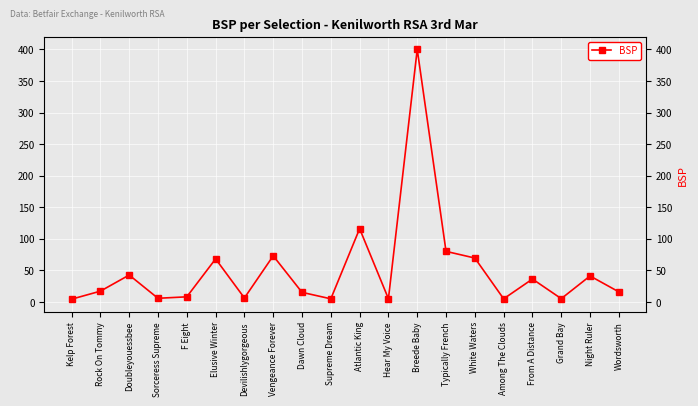

Reading right to left, list all the values displayed in this chart.

Wordsworth=15.6	Night Ruler=40.9	Grand Bay=4.9	From A Distance=36.0	Among The Clouds=4.6	White Waters=69.3	Typically French=79.8	Breede Baby=400.0	Hear My Voice=4.8	Atlantic King=115.8	Supreme Dream=4.6	Dawn Cloud=14.9	Vengeance Forever=72.8	Devilishlygorgeous=6.0	Elusive Winter=67.9	F Eight=7.8	Sorceress Supreme=5.5	Doubleyouessbee=42.3	Rock On Tommy=16.8	Kelp Forest=4.1